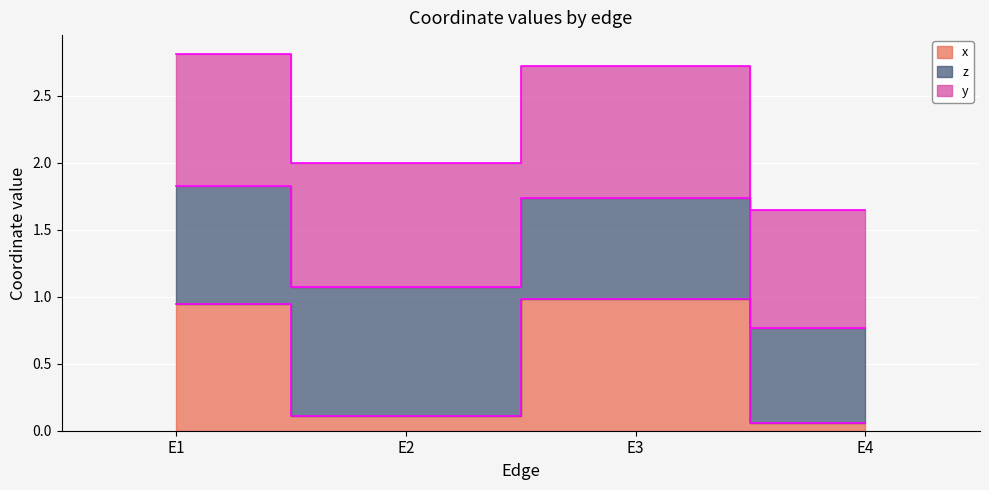

True or false: y has more than 2 points higher than both neighbors.

False